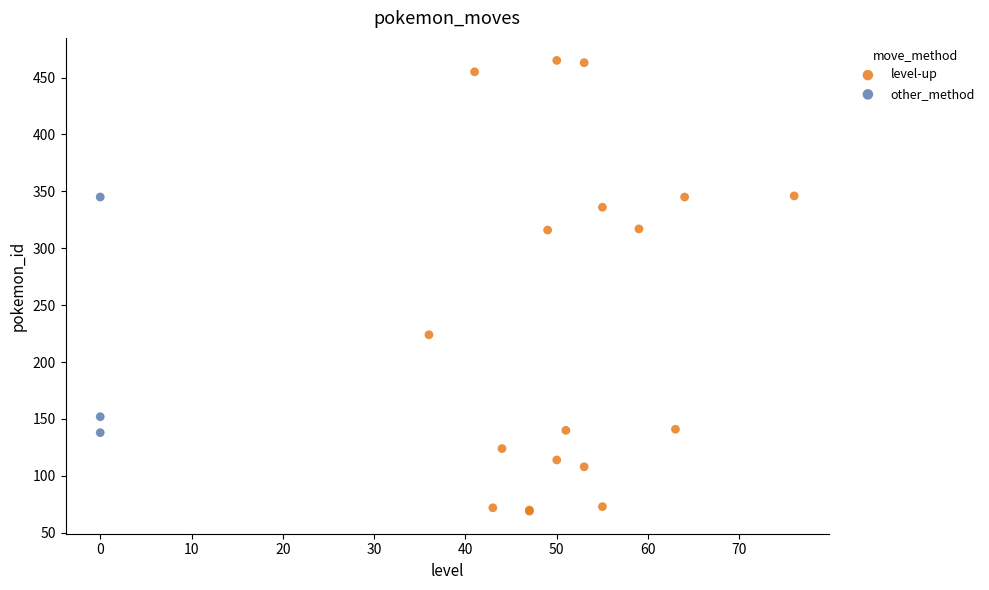

Which series reaches the minimum Y coordinate?

level-up